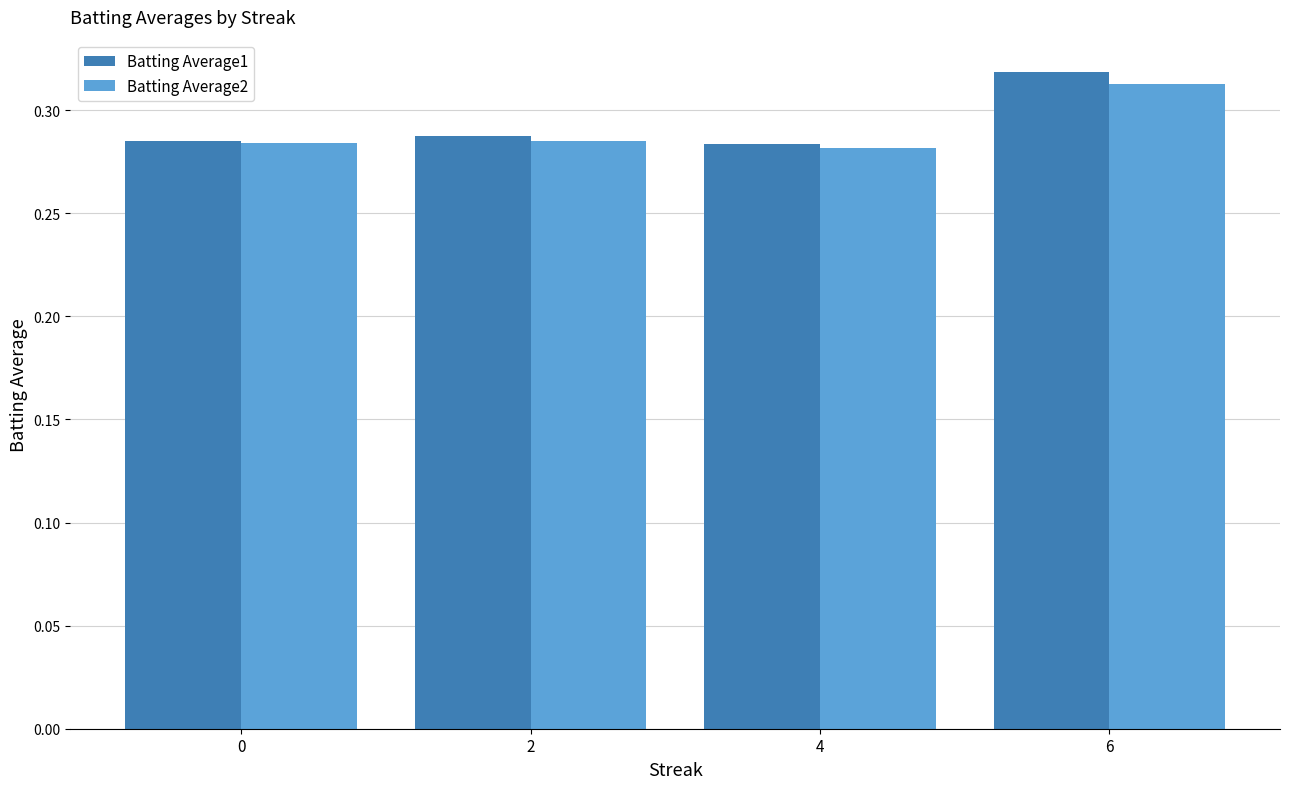

Does the chart contain stacked bars?

No